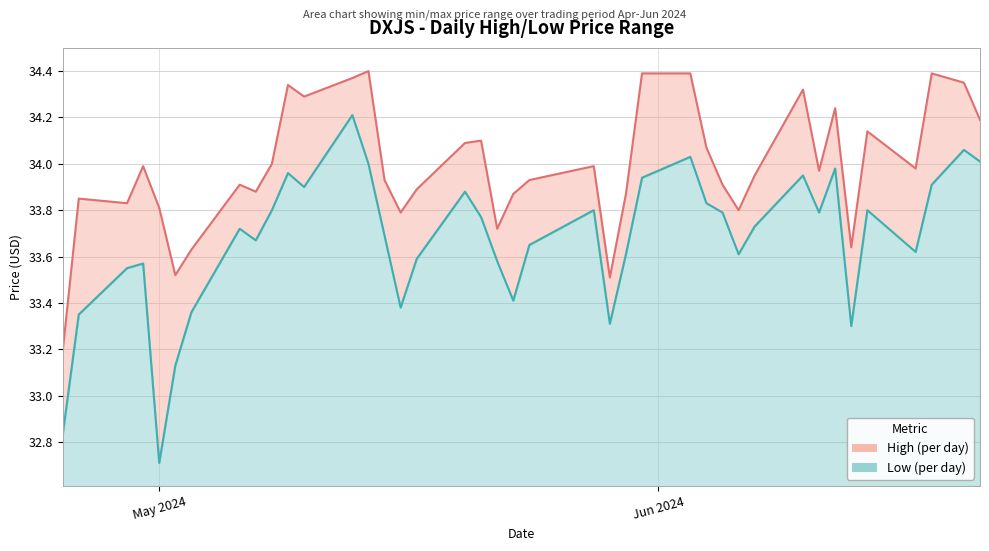

True or false: High has more than 0 interior local peaks.

True